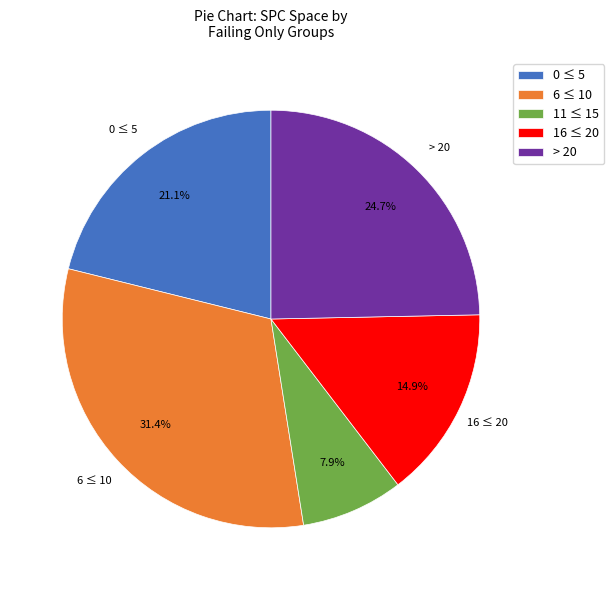

What is the smallest slice in the pie chart?

11 ≤ 15